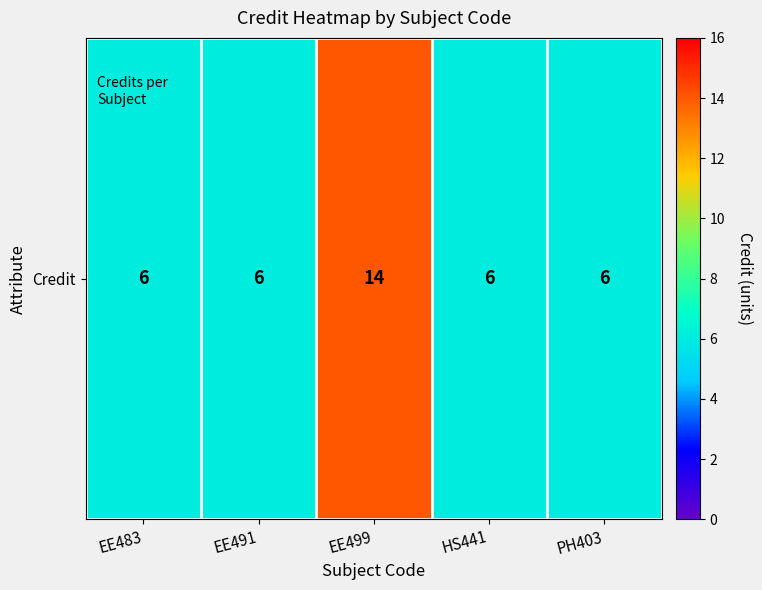

List the labels in order of value, smallest first.

EE483, EE491, HS441, PH403, EE499